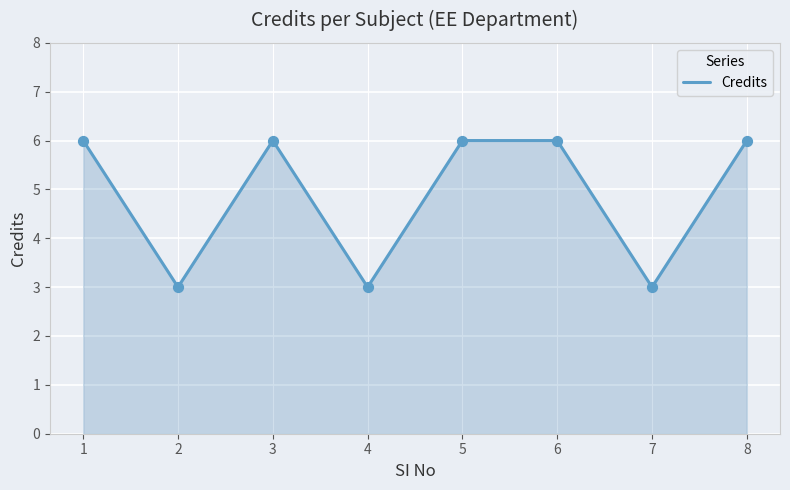

Which has a higher value, 8 or 4?

8